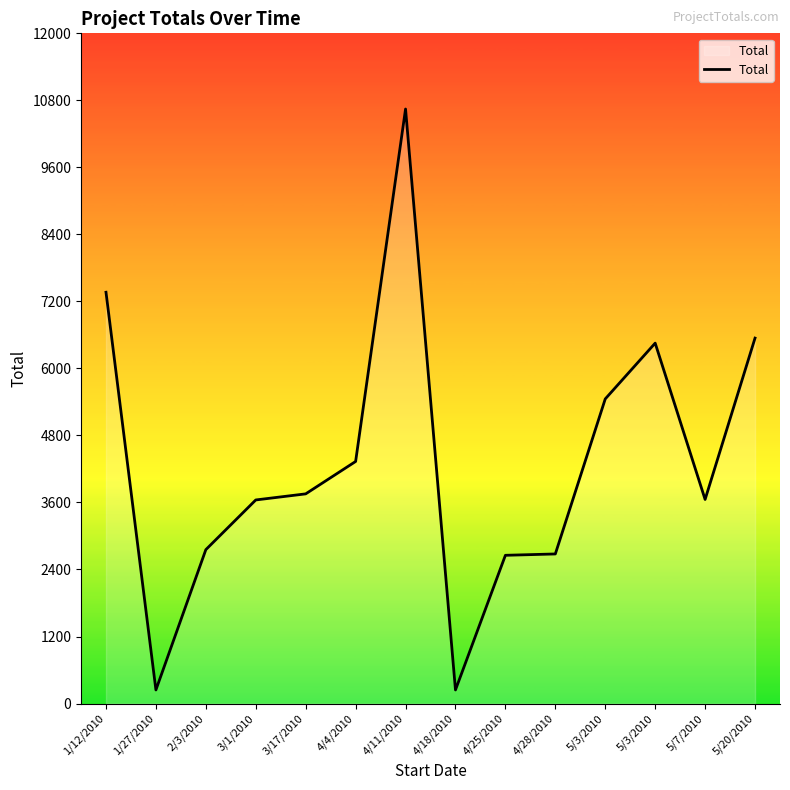

True or false: there are more than 1 points higher than both neighbors.

True